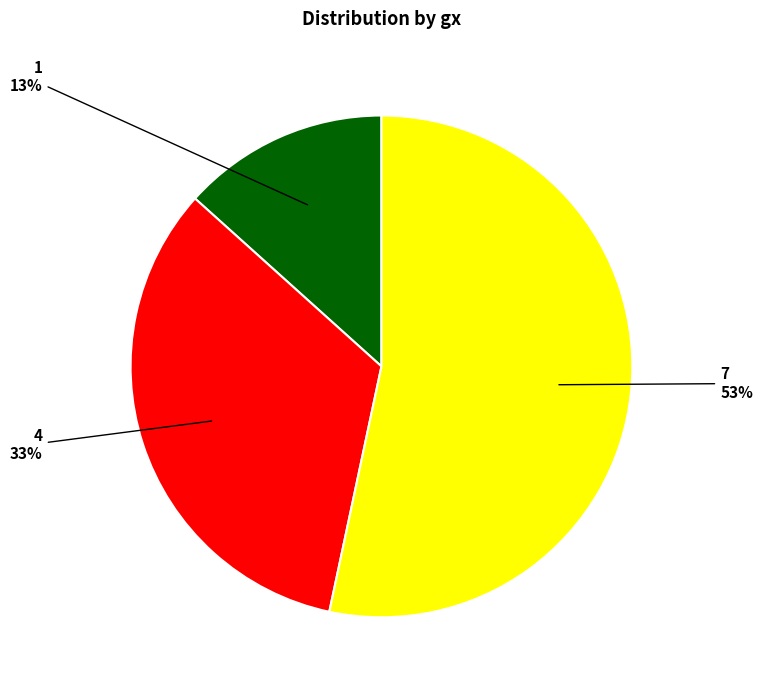

To the nearest percent, what is the difference between the 4 and 7 slice percentages?

20%